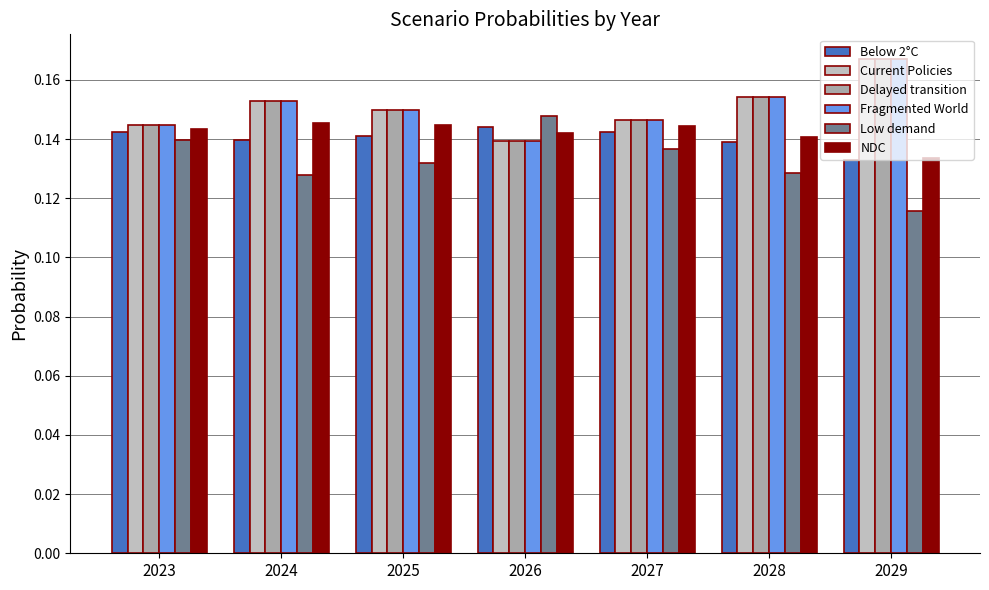

Reading left to right, extract all data points from this chart.

Below 2°C: 0.1	0.1	0.1	0.1	0.1	0.1	0.1
Current Policies: 0.1	0.2	0.1	0.1	0.1	0.2	0.2
Delayed transition: 0.1	0.2	0.1	0.1	0.1	0.2	0.2
Fragmented World: 0.1	0.2	0.1	0.1	0.1	0.2	0.2
Low demand: 0.1	0.1	0.1	0.1	0.1	0.1	0.1
NDC: 0.1	0.1	0.1	0.1	0.1	0.1	0.1